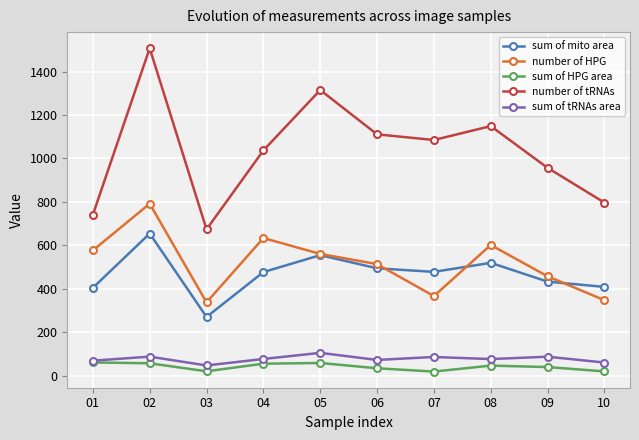

At which category is the sum across all series the highest?

02